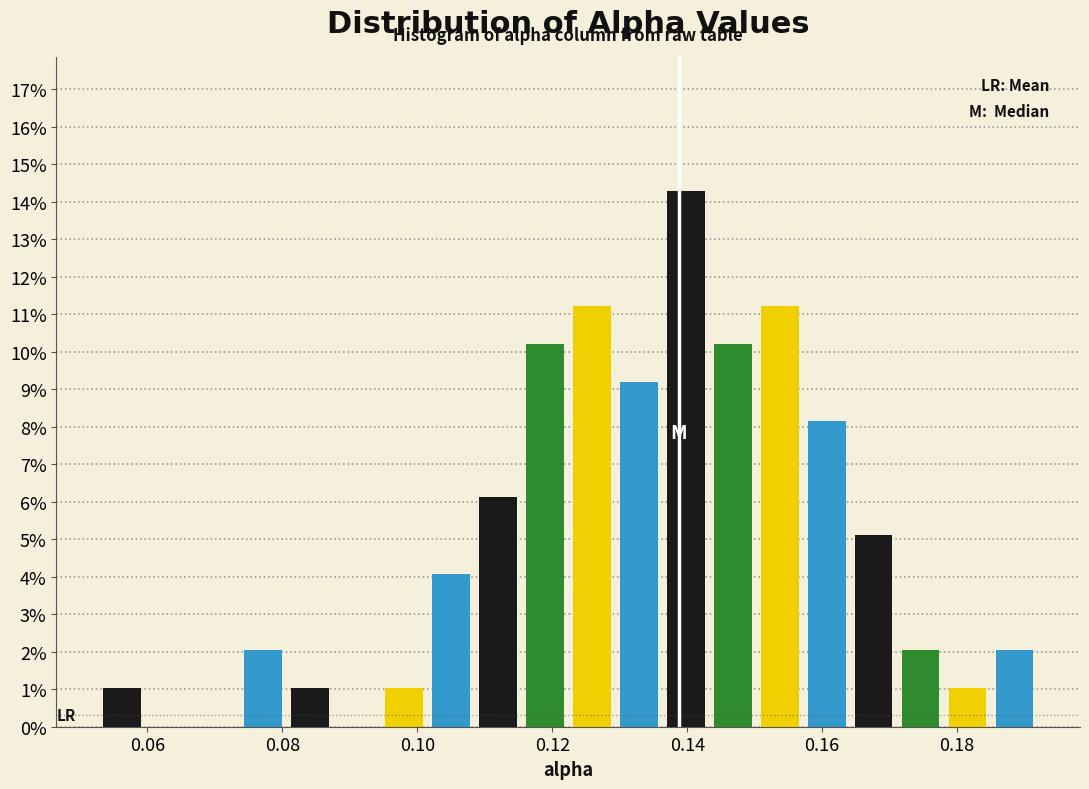

Around what value on the x-axis is the tallest bar? Give the approximate position of its centre, as read against the axis.

0.140